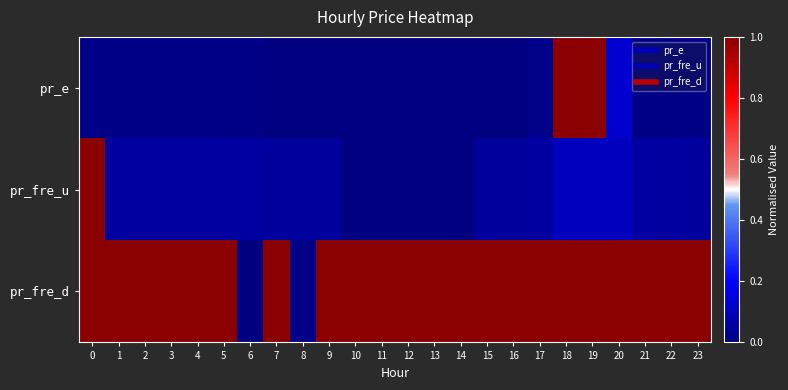

What is the total value across all series at 2?

1.1